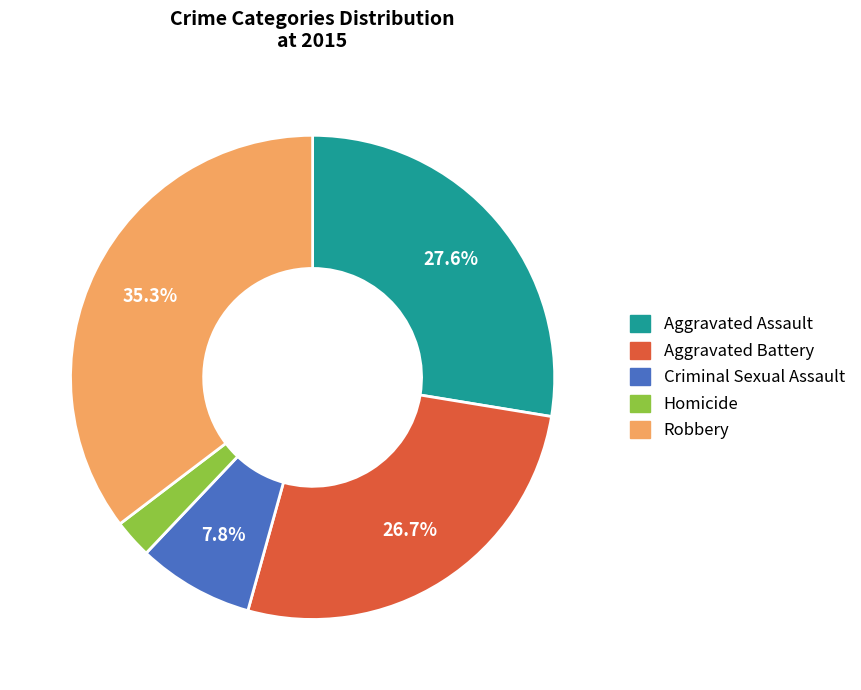

What percentage do Aggravated Battery and Criminal Sexual Assault together represent?

34.5%